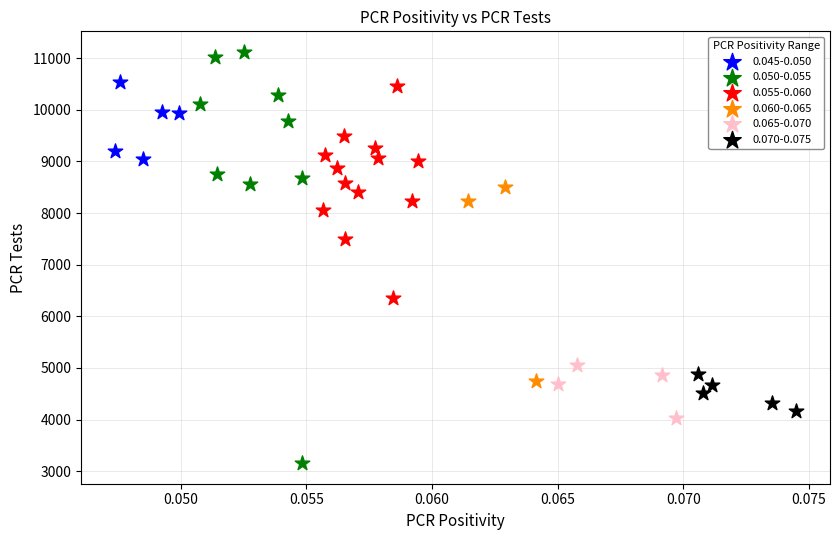

Which series contains the highest Y value?

0.050-0.055